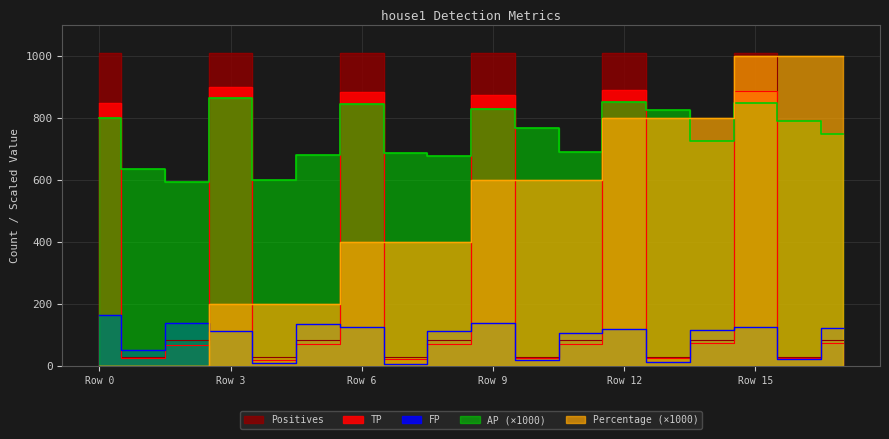

What are all the series names shown in the legend?

TP, FP, AP, Positives, Percentage